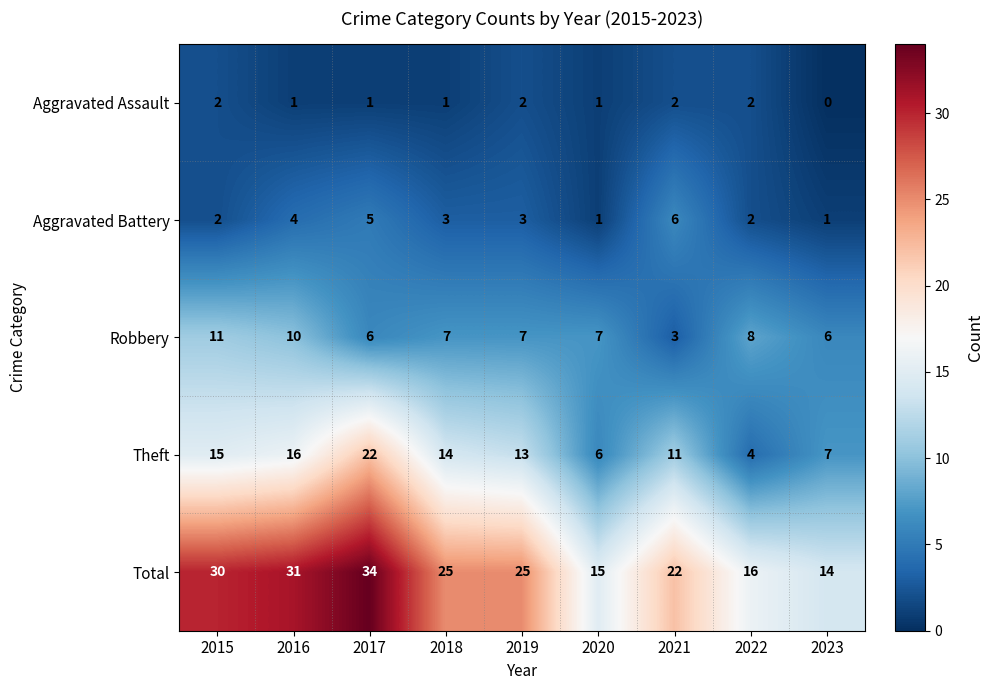

What is the spread (max minus min) of values at 2023?

14